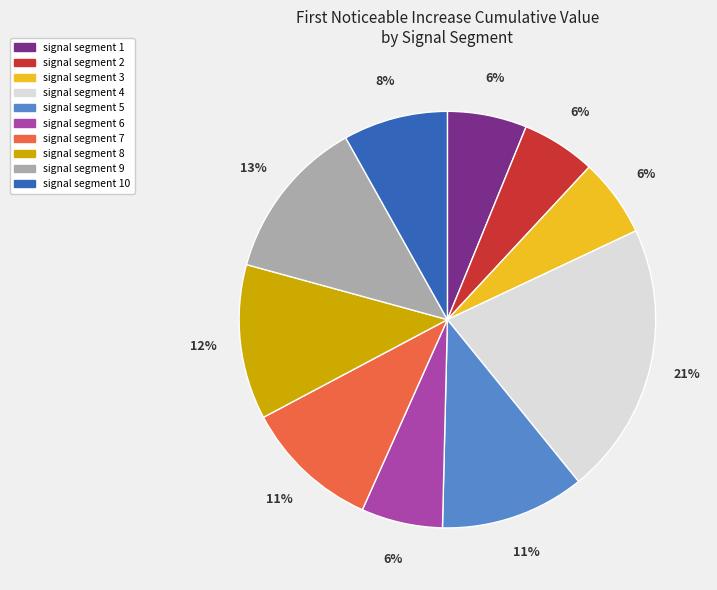

Does any single category account for the majority?

No